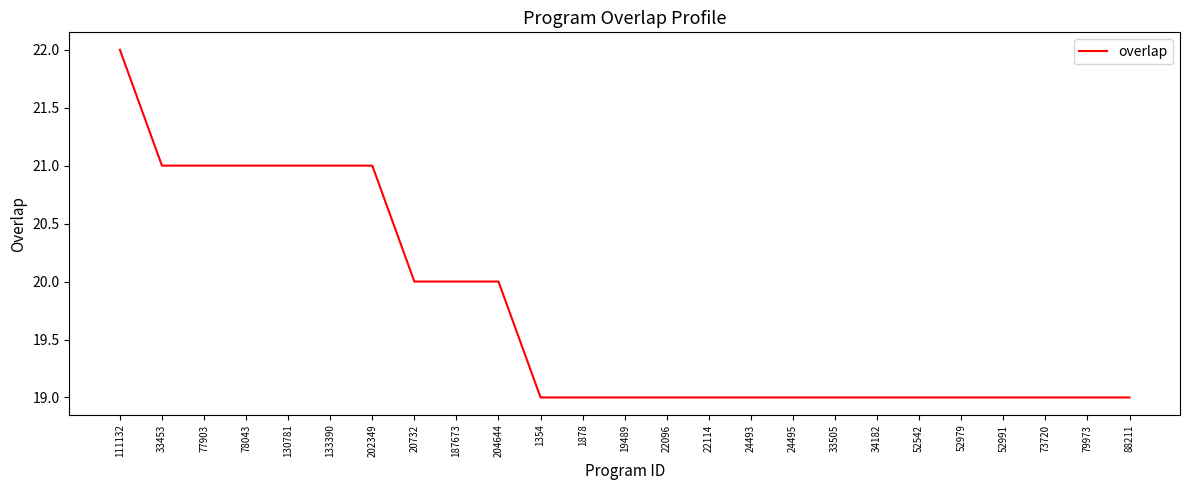

What position from the left is 73720?

23